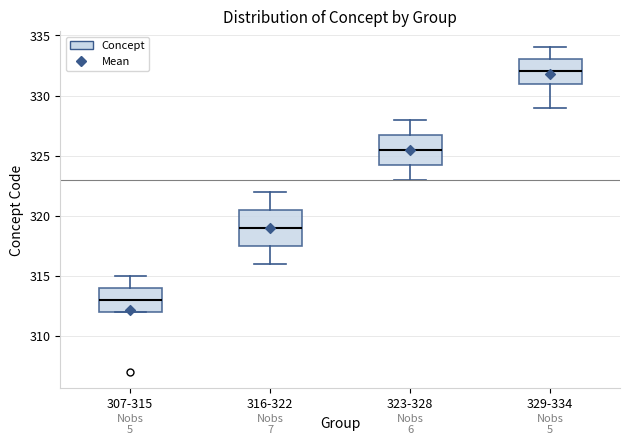

Which box's median line is the lowest?

307-315